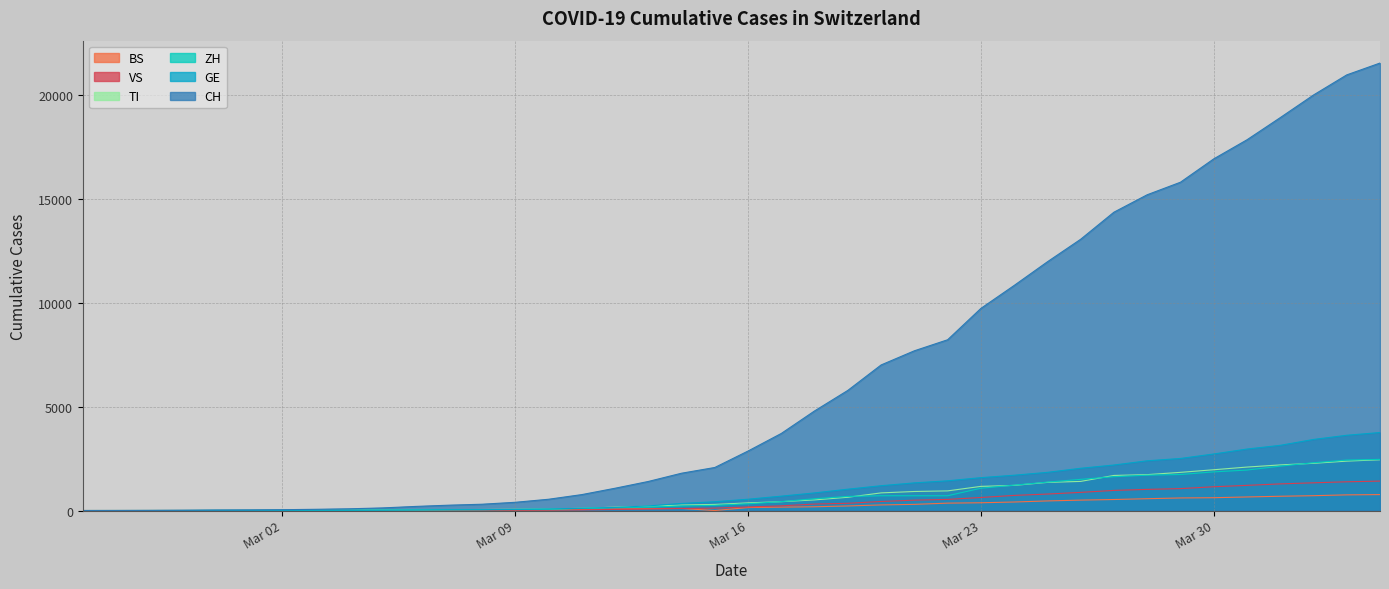

True or false: CH and GE intersect in this chart.

False